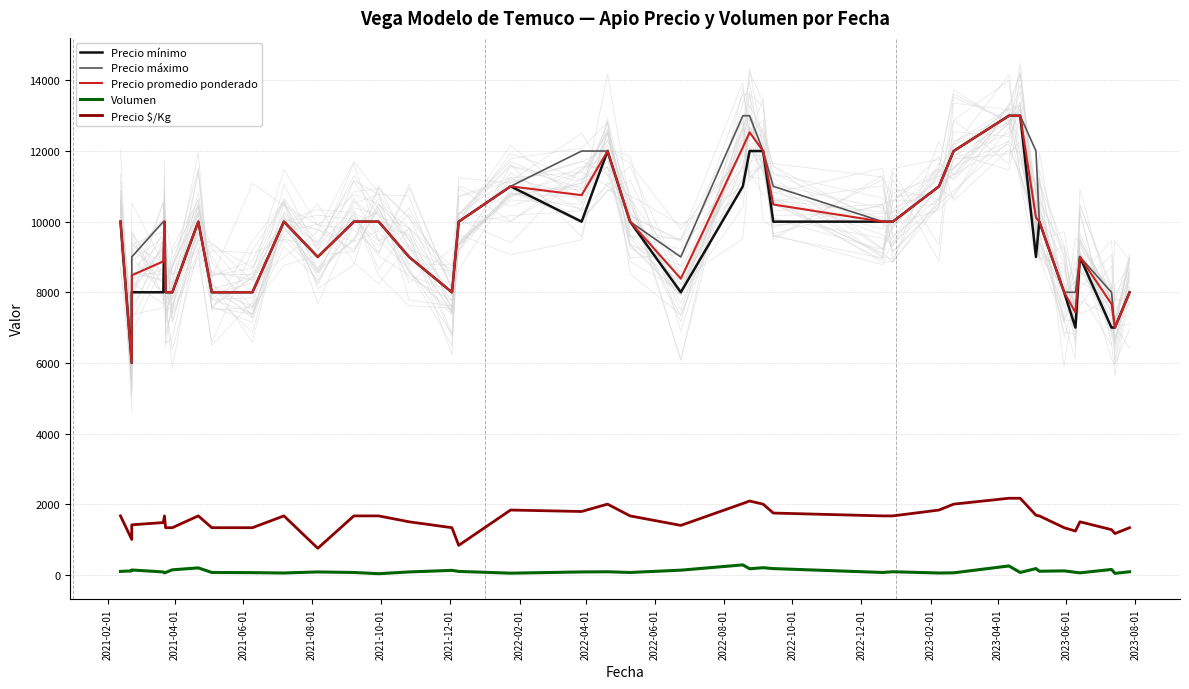

What is the difference between the maximum and second lowest values in the Precio promedio ponderado series?

6000